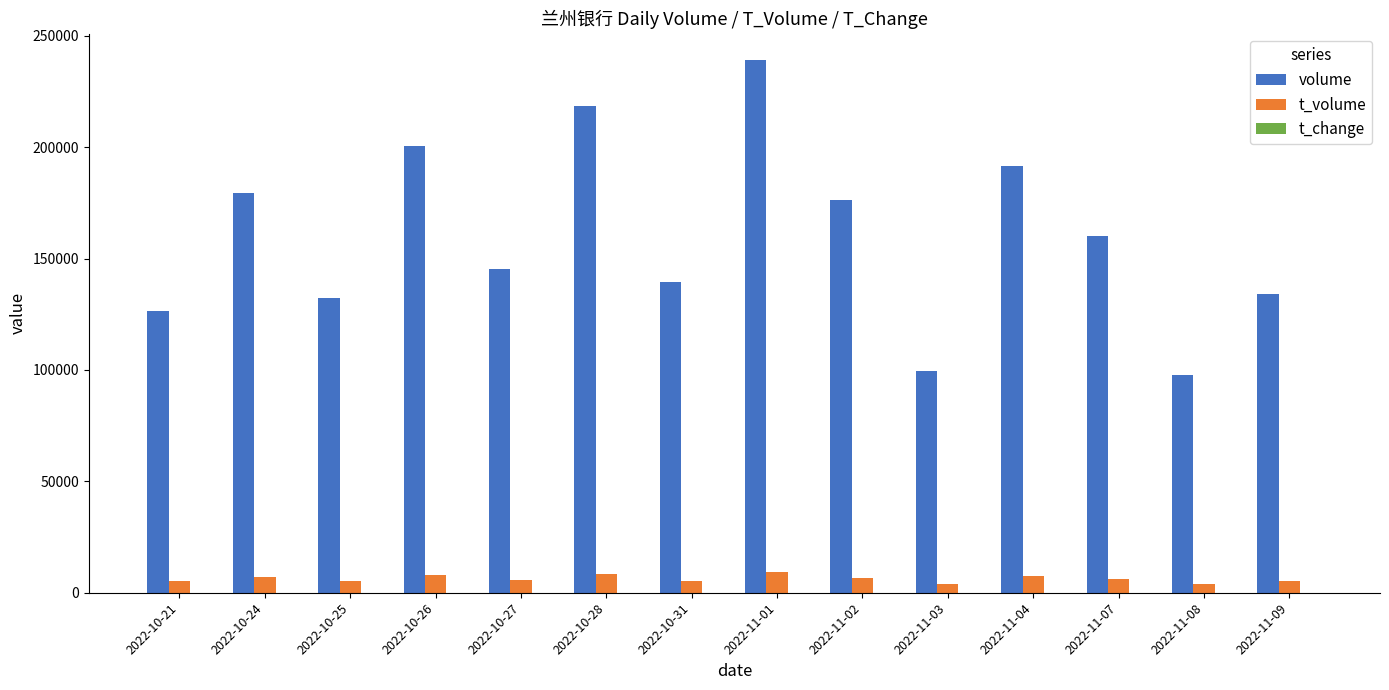

At which category is the sum across all series the highest?

2022-11-01